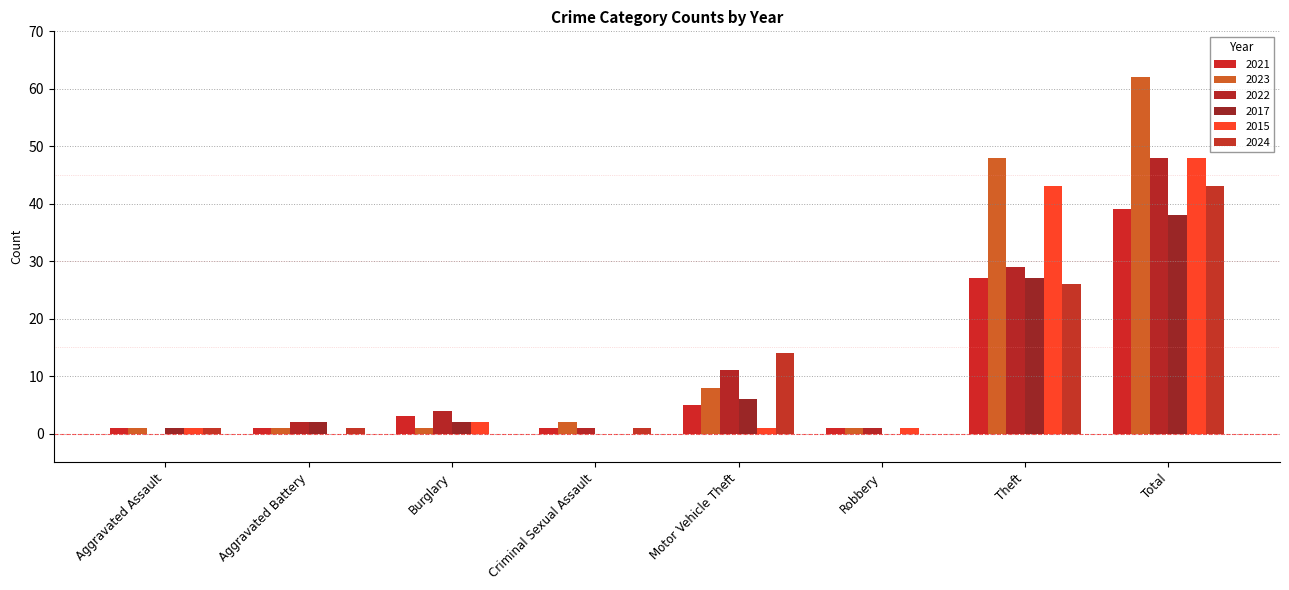

What position from the right is Robbery?

3